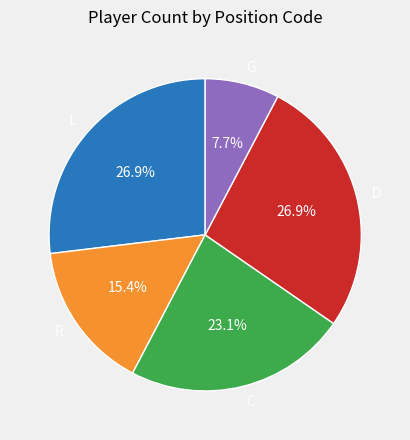

What is the smallest slice in the pie chart?

G